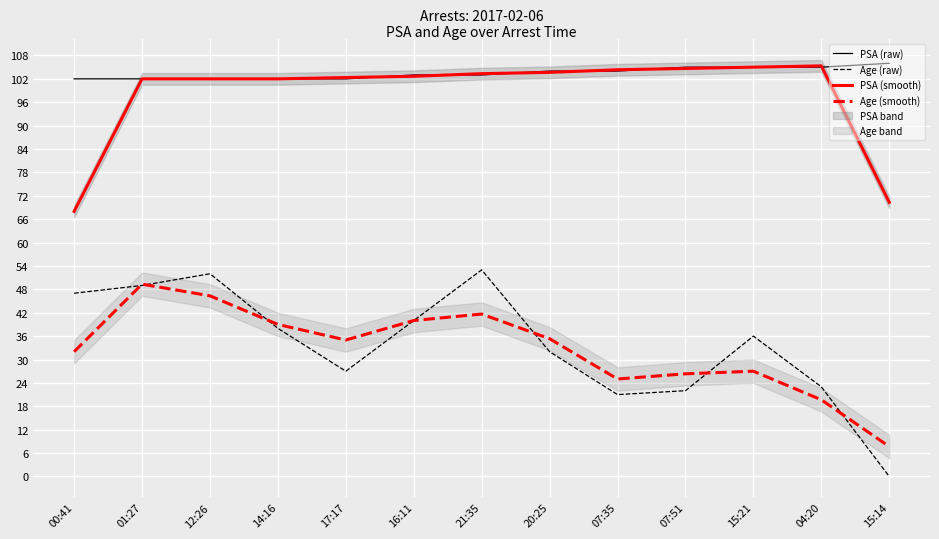

What is the highest value of the PSA (smooth) series?

105.3